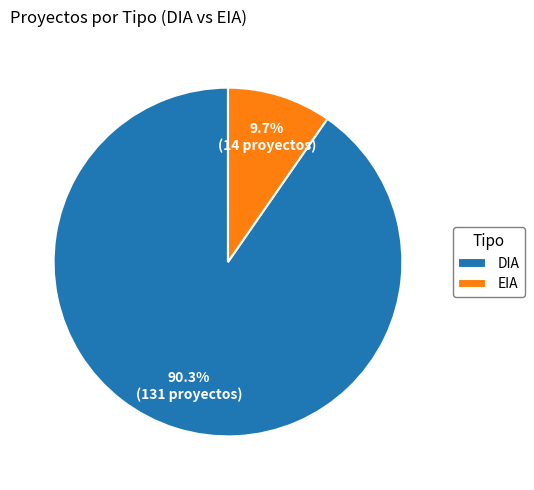

To the nearest percent, what is the difference between the largest and smallest slice percentages?

81%